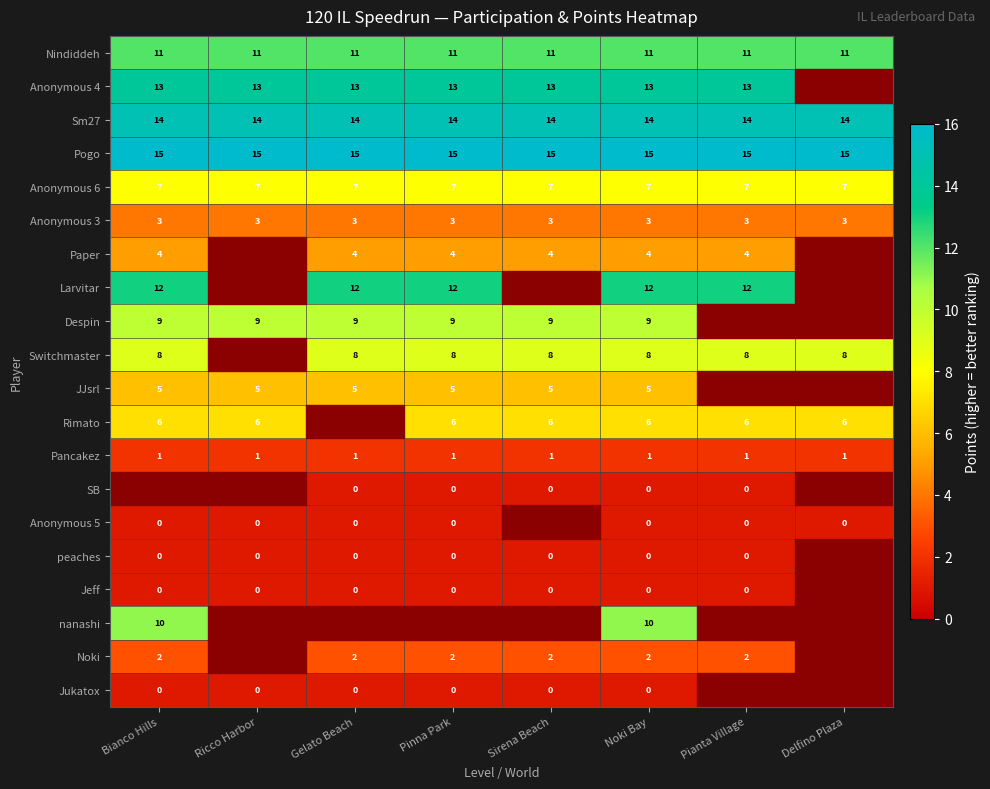

True or false: Pogo has a value of 15 at Pianta Village.

True